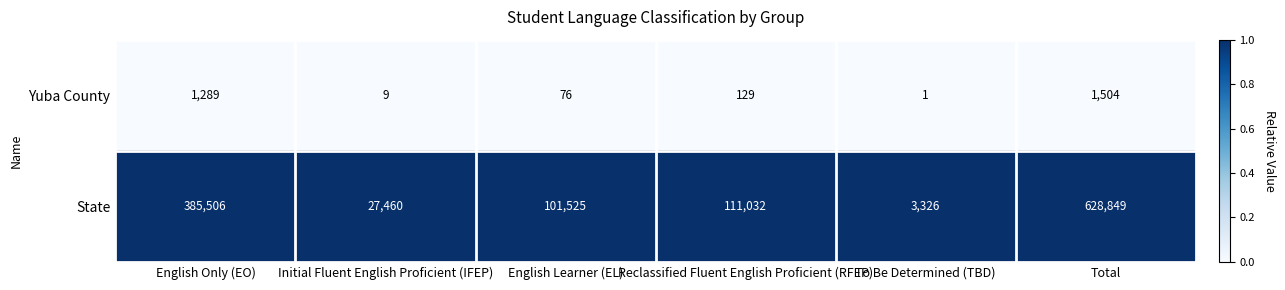

Which label corresponds to the smallest value in the chart?

To Be Determined (TBD)